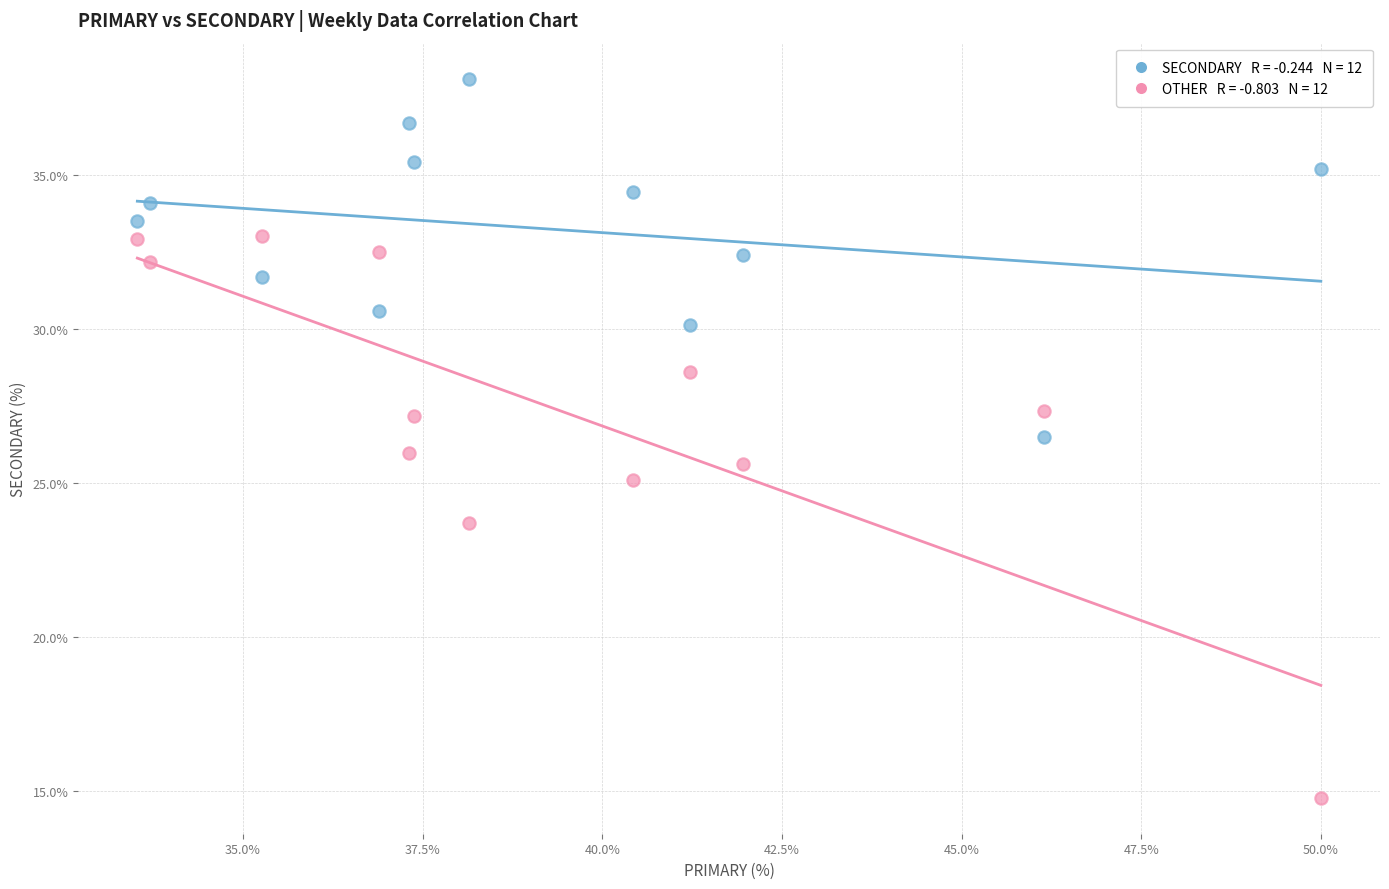

Across all data points, what is the range of Y values (max minus min)?

23.4